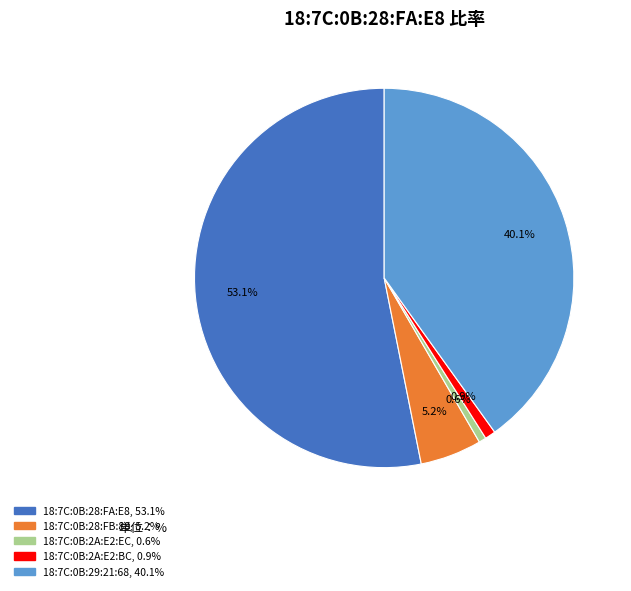

Is it true that 18:7C:0B:29:21:68 is 40% of the pie?

True